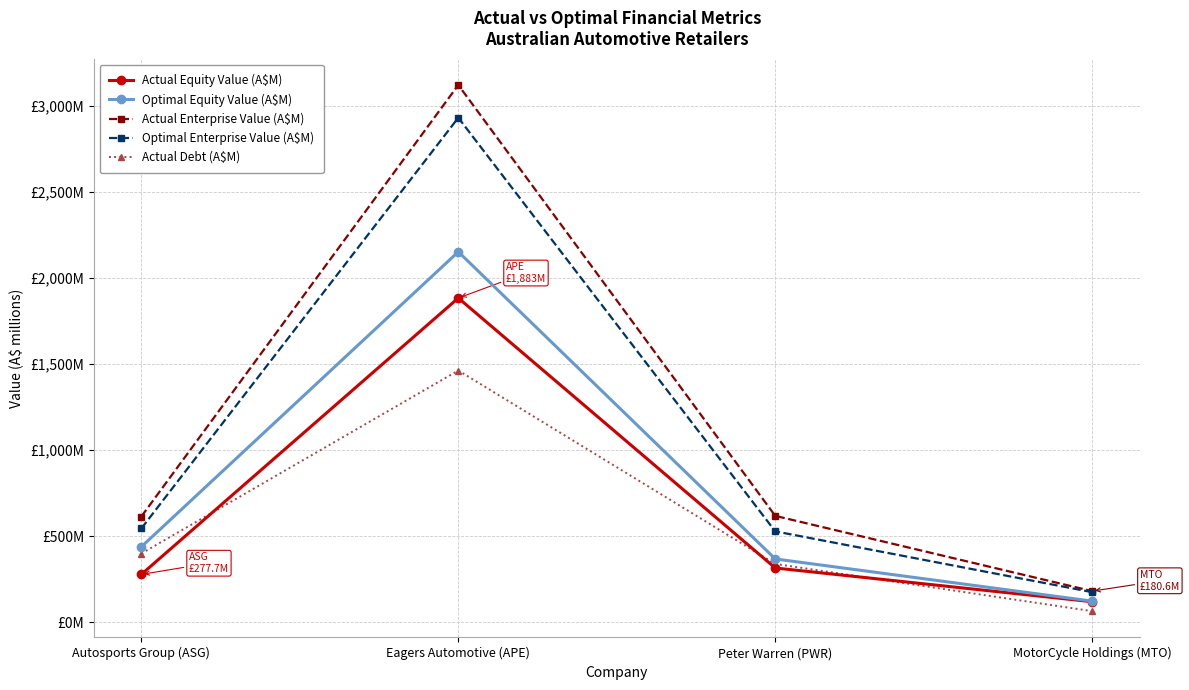

What is the maximum value for Actual Equity Value (A$M)?

1883.4